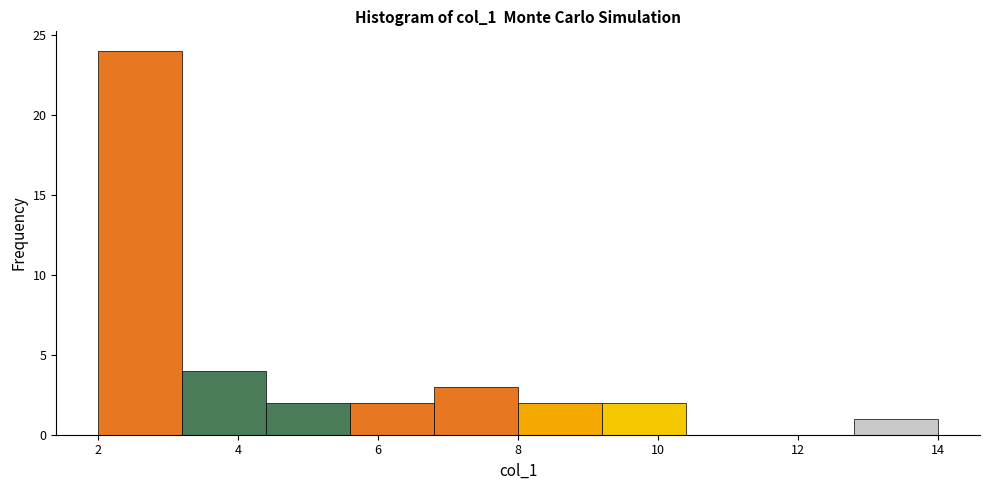

Reading left to right, transcribe this chart: for each bar, give the range it covers on the x-axis and its height. The values are not printed on the chart, so give them approximately, as read against the axis.

2.0 to 3.2: 24
3.2 to 4.4: 4
4.4 to 5.6: 2
5.6 to 6.8: 2
6.8 to 8.0: 3
8.0 to 9.2: 2
9.2 to 10.4: 2
10.4 to 11.6: 0
11.6 to 12.8: 0
12.8 to 14.0: 1